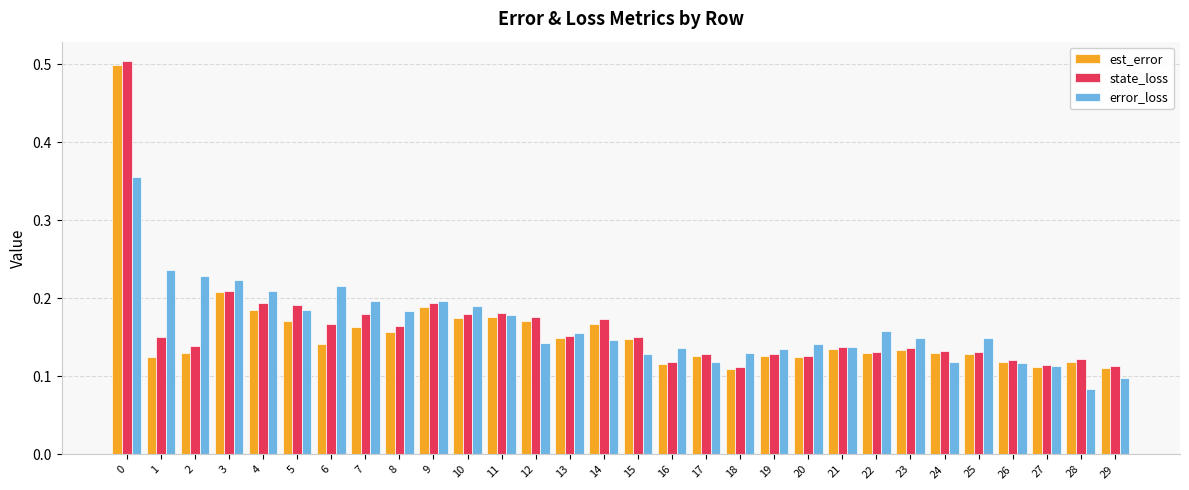

Does the chart contain stacked bars?

No